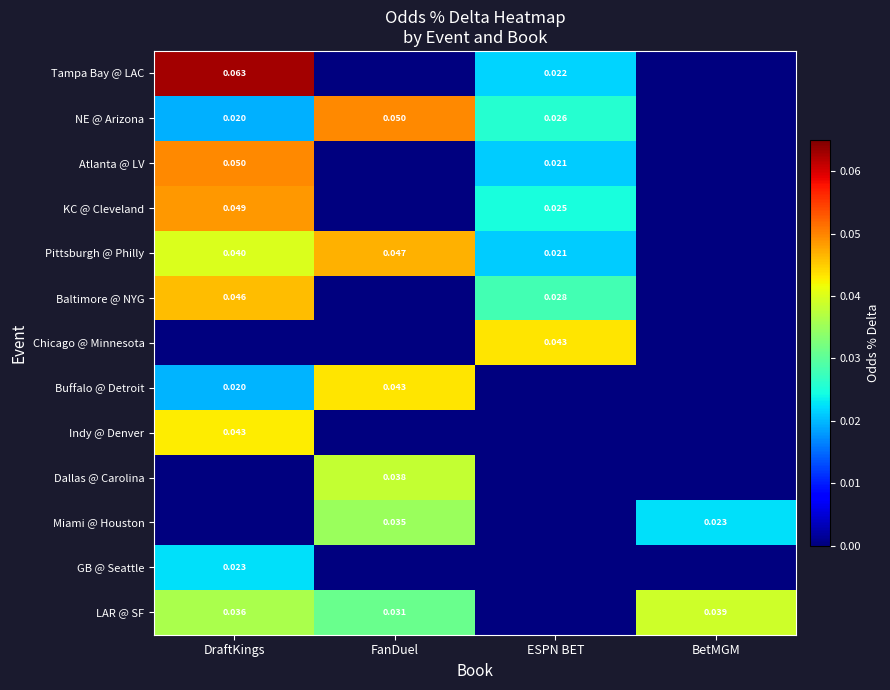

Is the value of NE @ Arizona at ESPN BET greater than the value of Indy @ Denver at BetMGM?

Yes